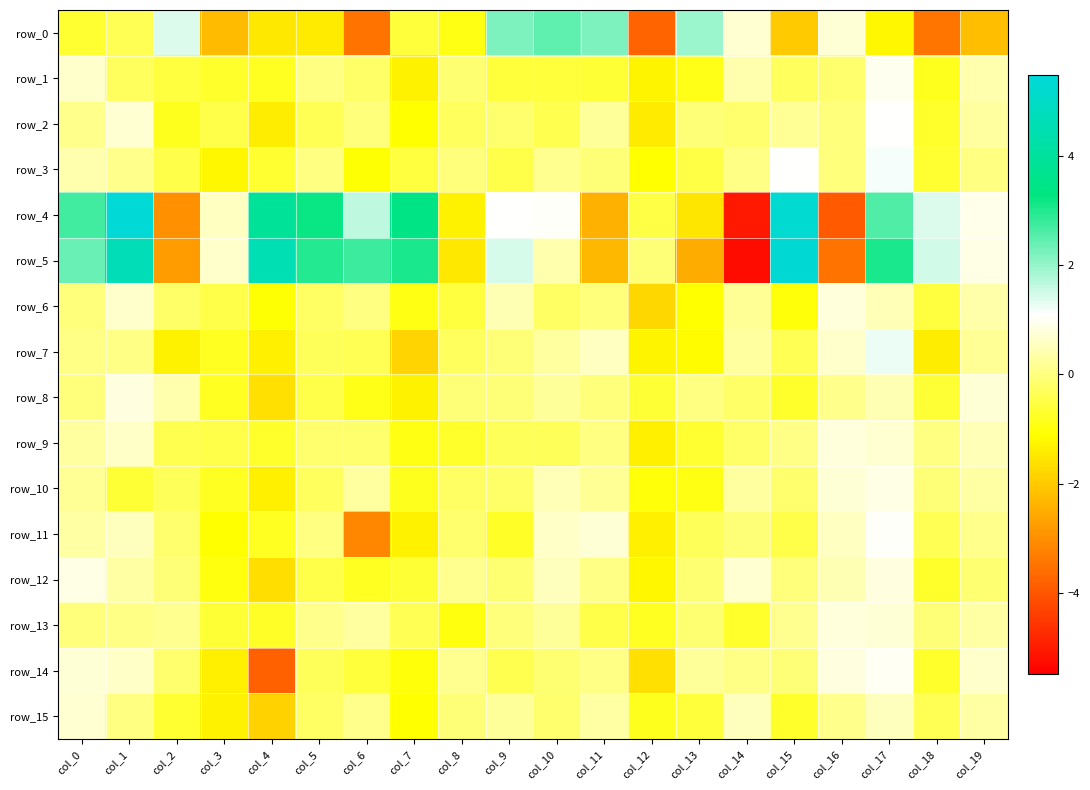

Which has a higher value, col_13 or col_0?

col_13